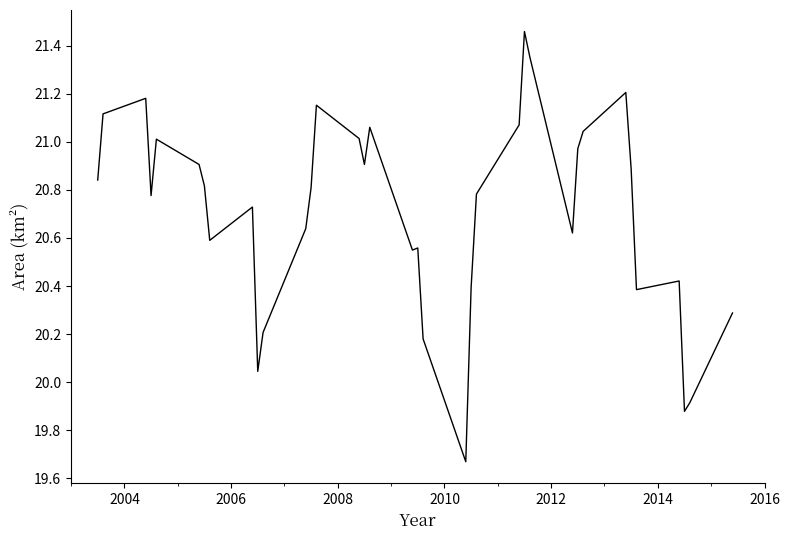

What is the difference between the maximum and minimum values?

1.8